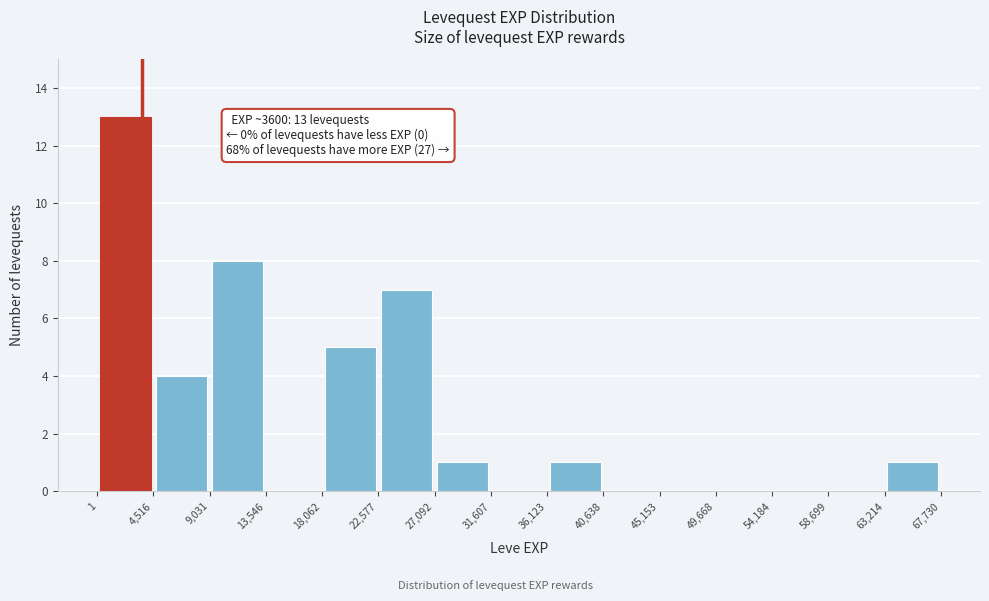

Which range on the x-axis has the tallest bar?

1 to 4,516